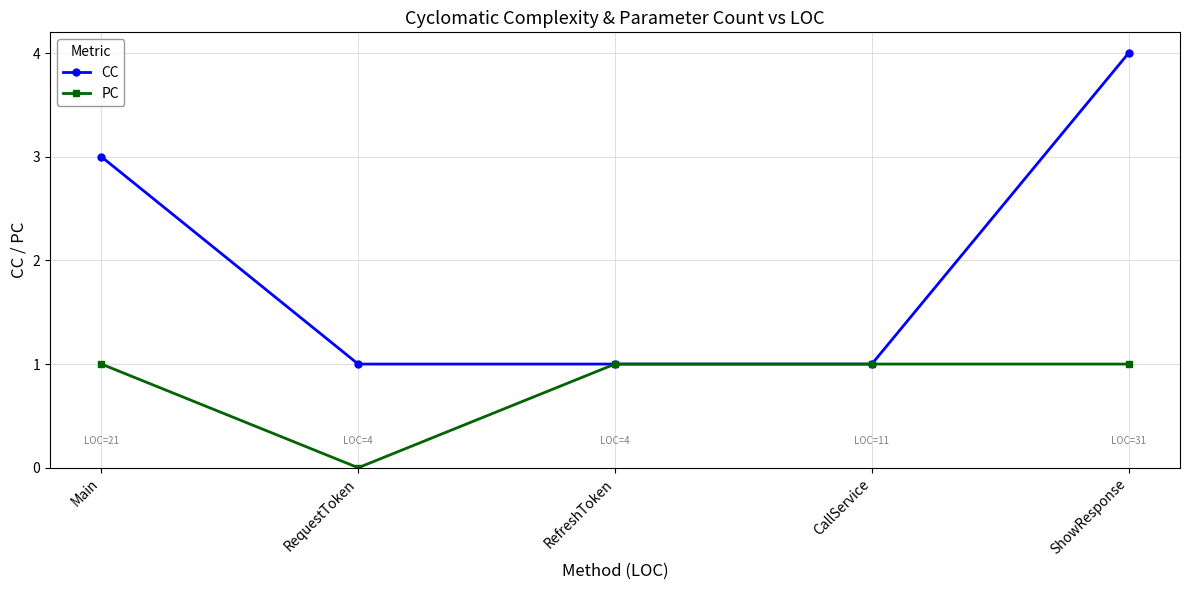

What is the lowest value of the CC series?

1